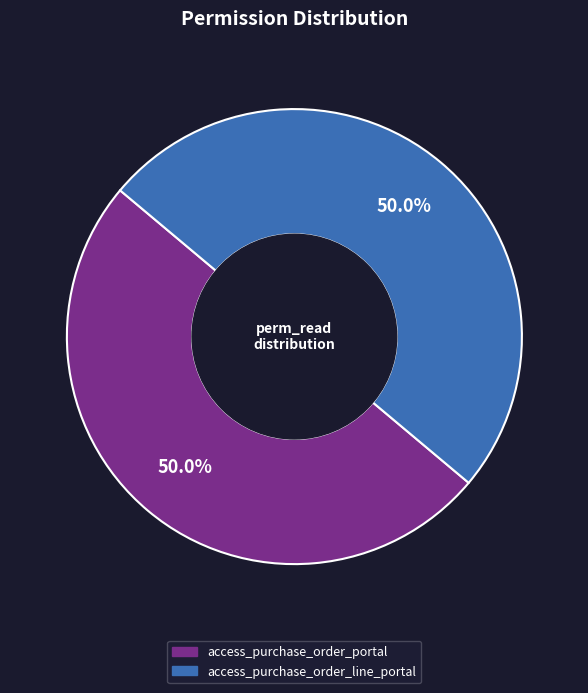

What percentage is NOT represented by access_purchase_order_line_portal?

50.0%